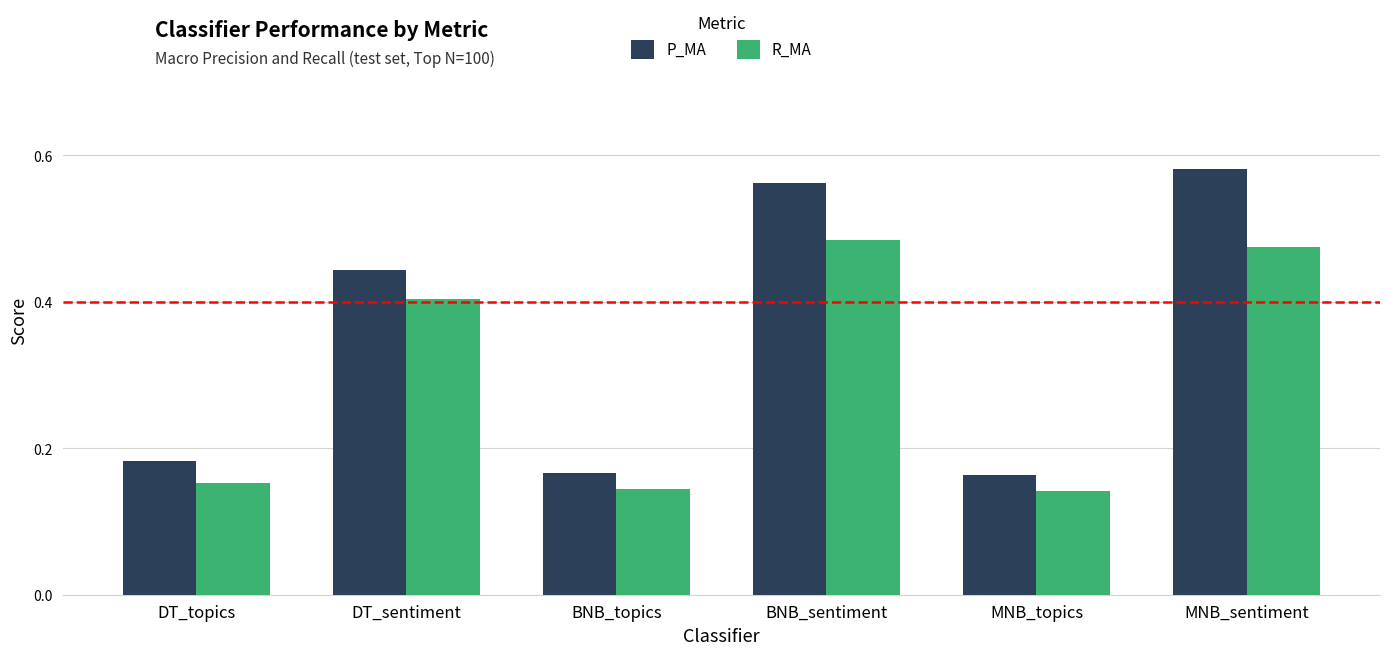

The value of R_MA at DT_sentiment is 0.4. True or false?

True